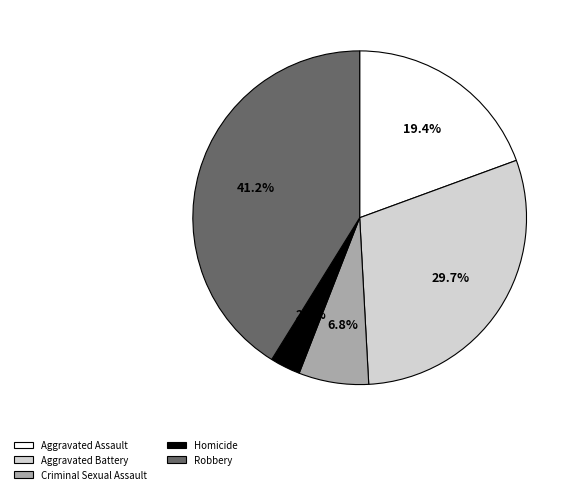

What is the ratio of the value at Aggravated Battery to the value at Aggravated Assault?

1.5